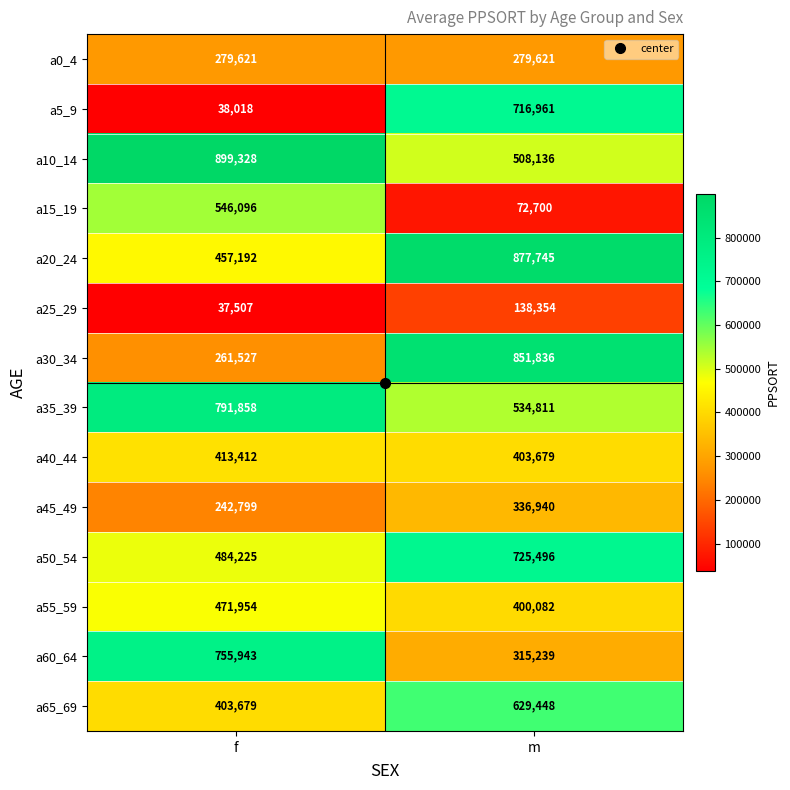

What is the maximum value shown in the chart?

899328